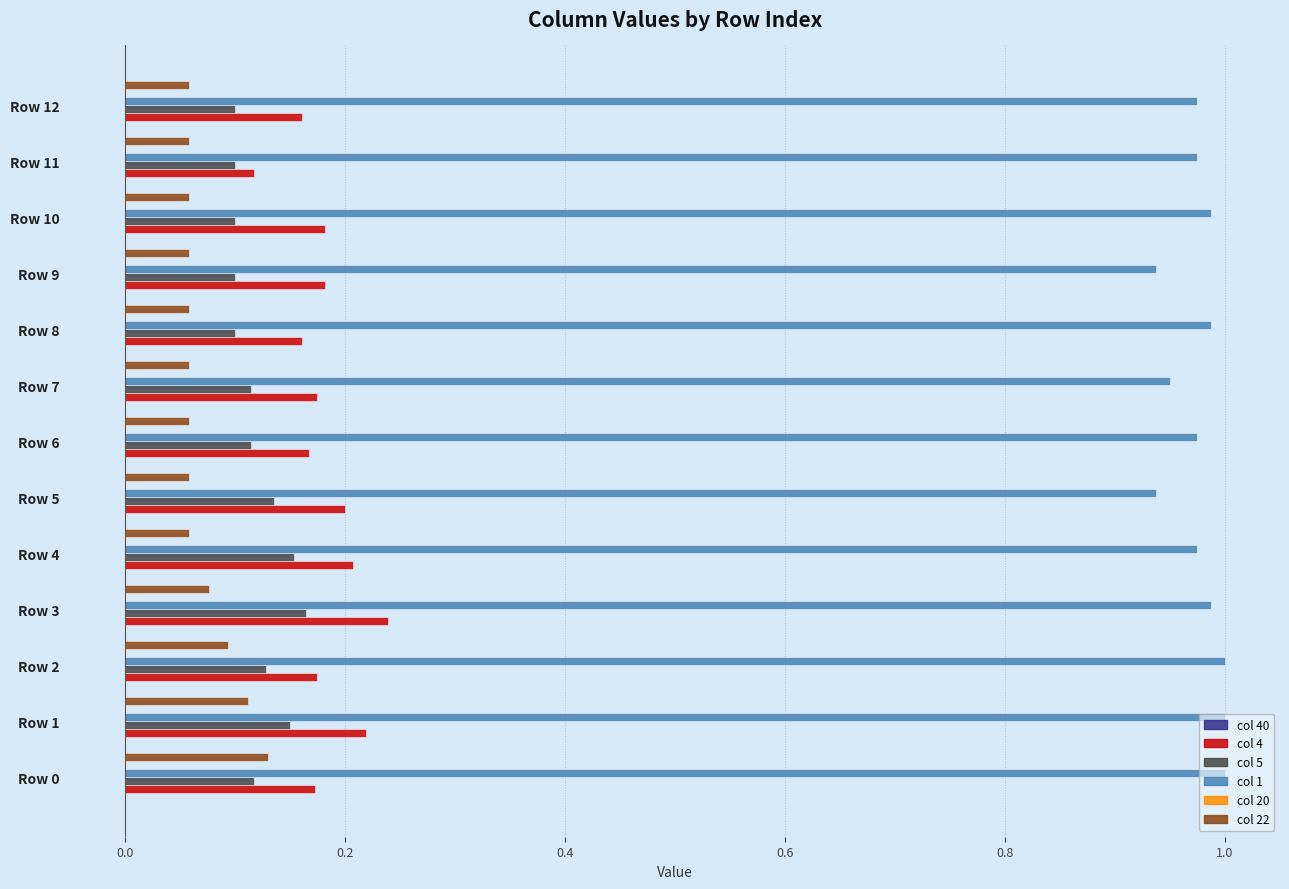

The value of col 4 at Row 6 is 0.1. True or false?

False